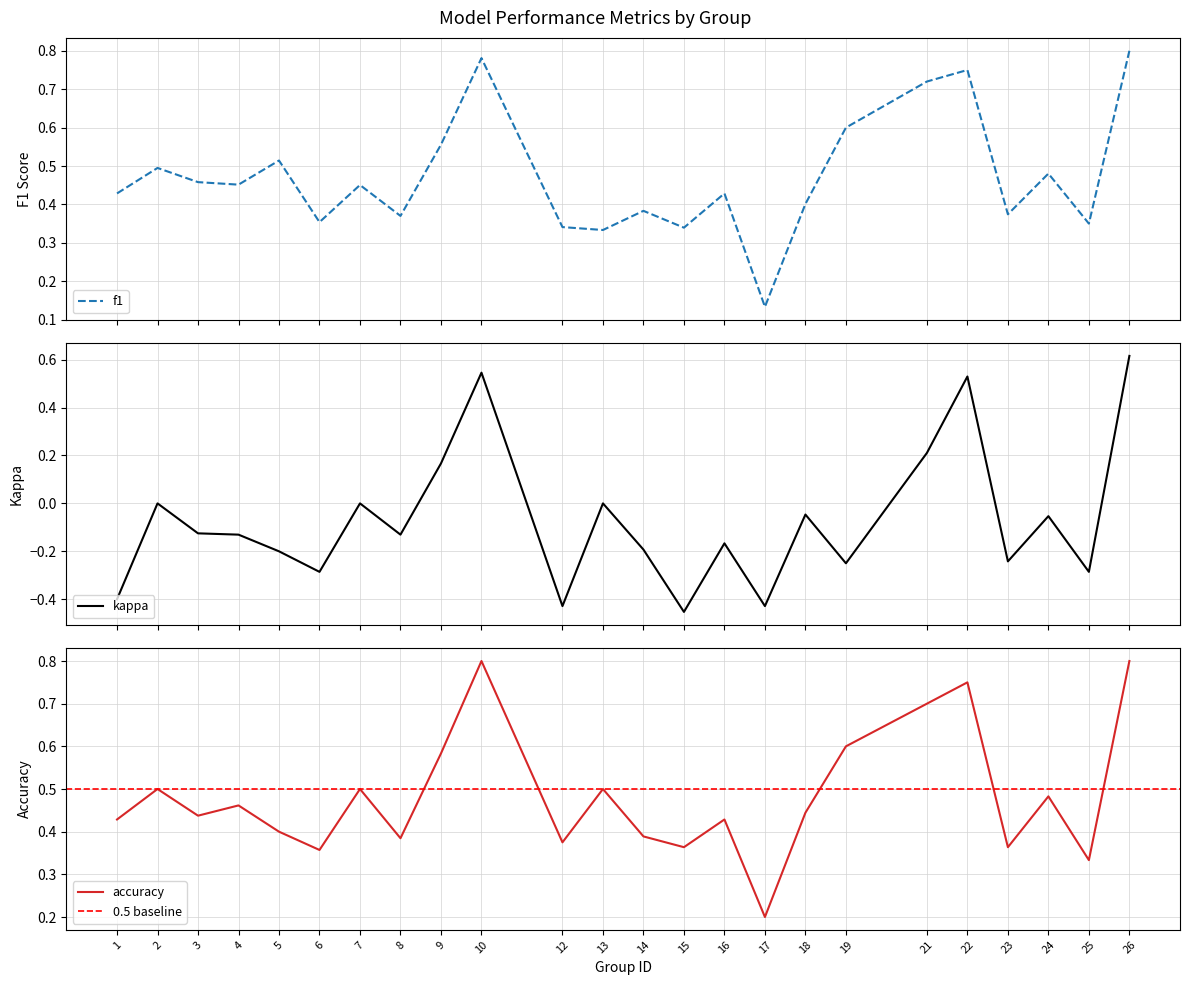

What is the smallest value displayed?

-0.5